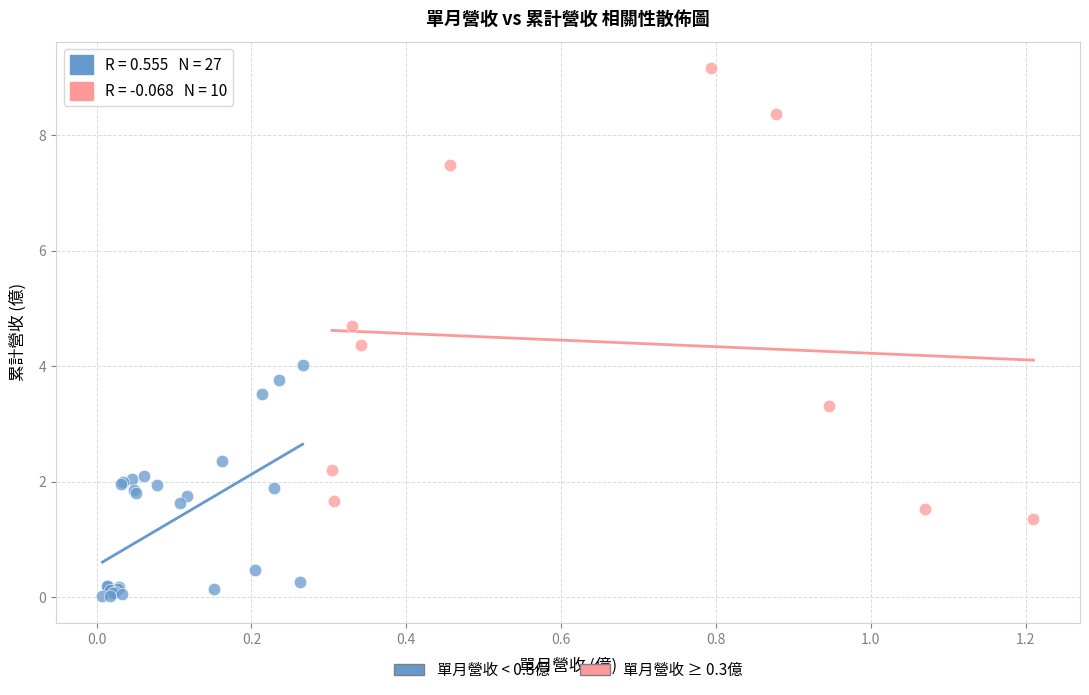

Which series has the largest Y range (max minus min)?

單月營收 ≥ 0.3億